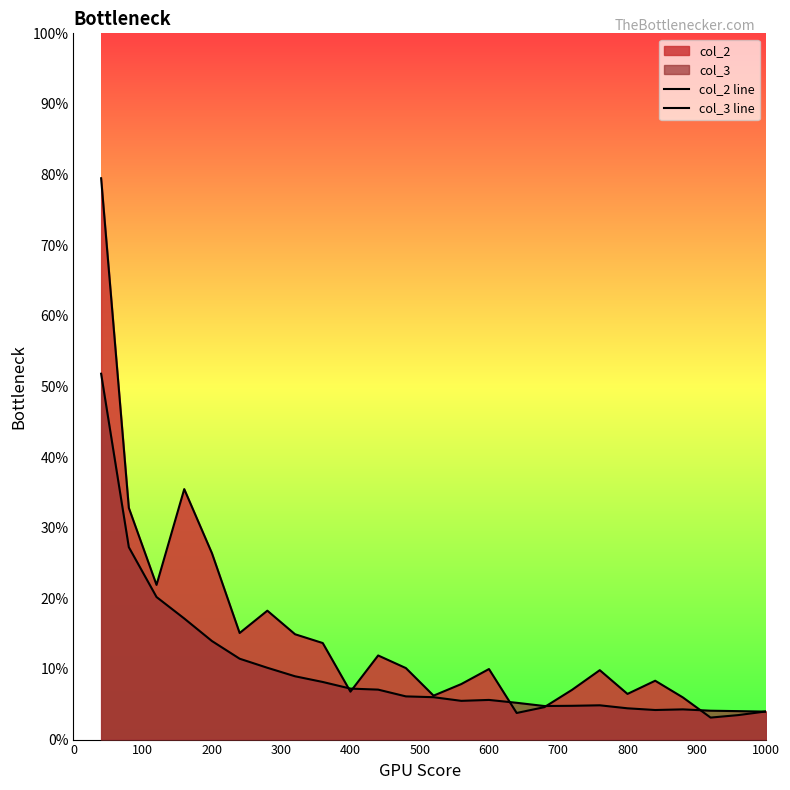

The value of col_2 at 23 is 0.0. True or false?

False